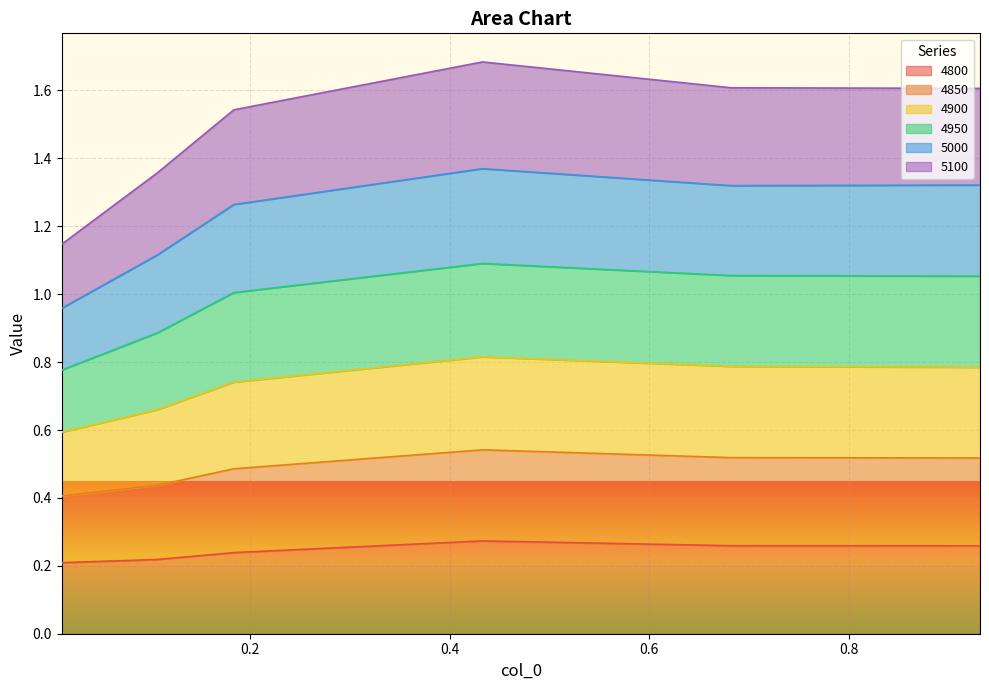

Which series has the largest total across all categories?

4950